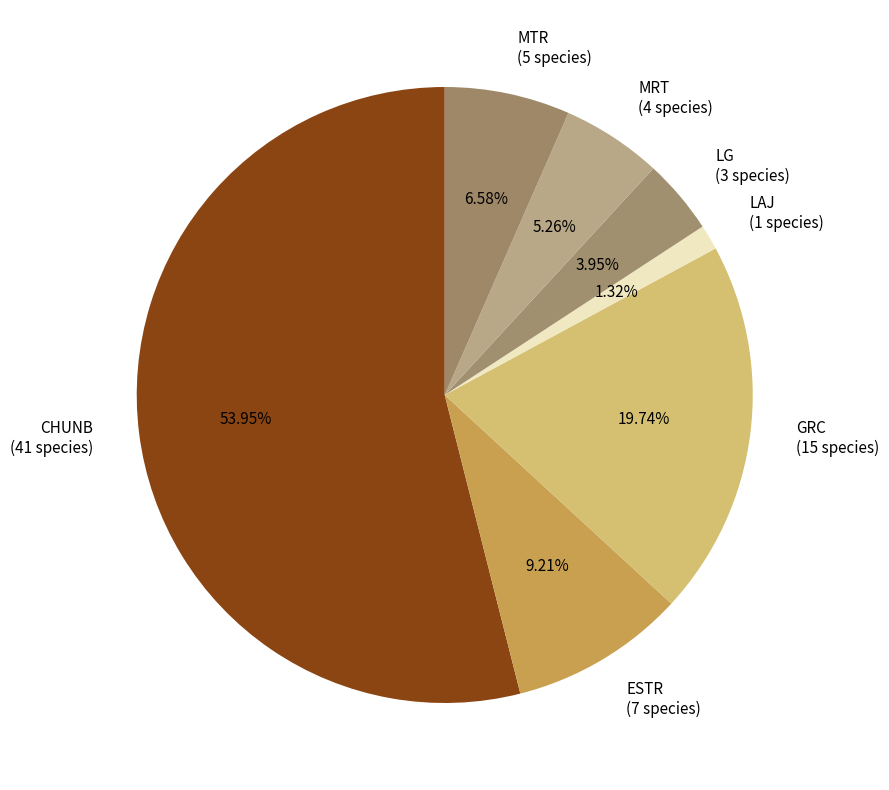

Rank the categories by value from highest to lowest.

CHUNB, GRC, ESTR, MTR, MRT, LG, LAJ